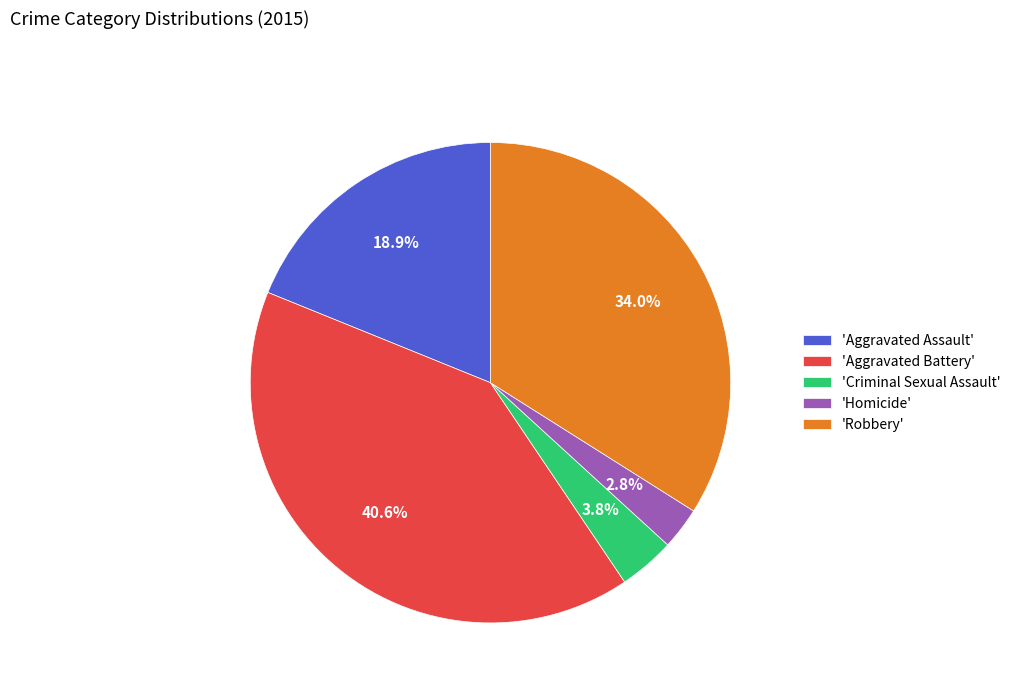

Rank the categories by value from highest to lowest.

'Aggravated Battery', 'Robbery', 'Aggravated Assault', 'Criminal Sexual Assault', 'Homicide'